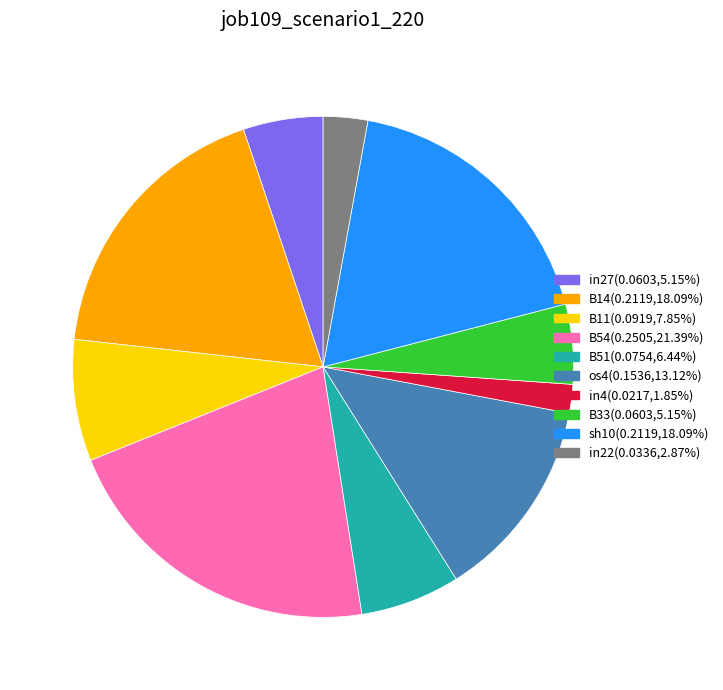

Is there any slice that represents more than half of the pie?

No